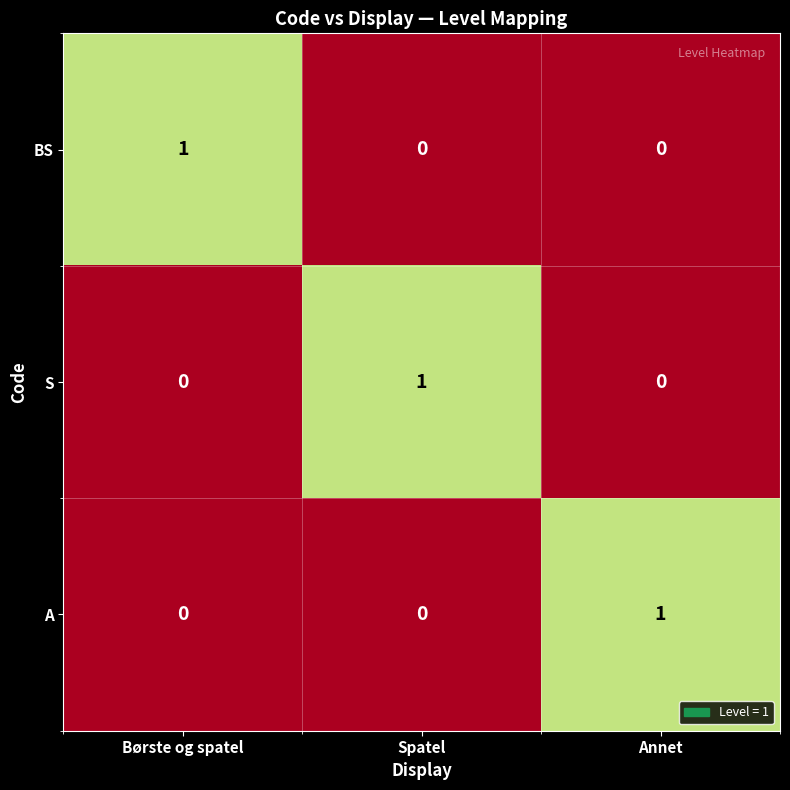

Count the A values in the range 0 to 1.

3